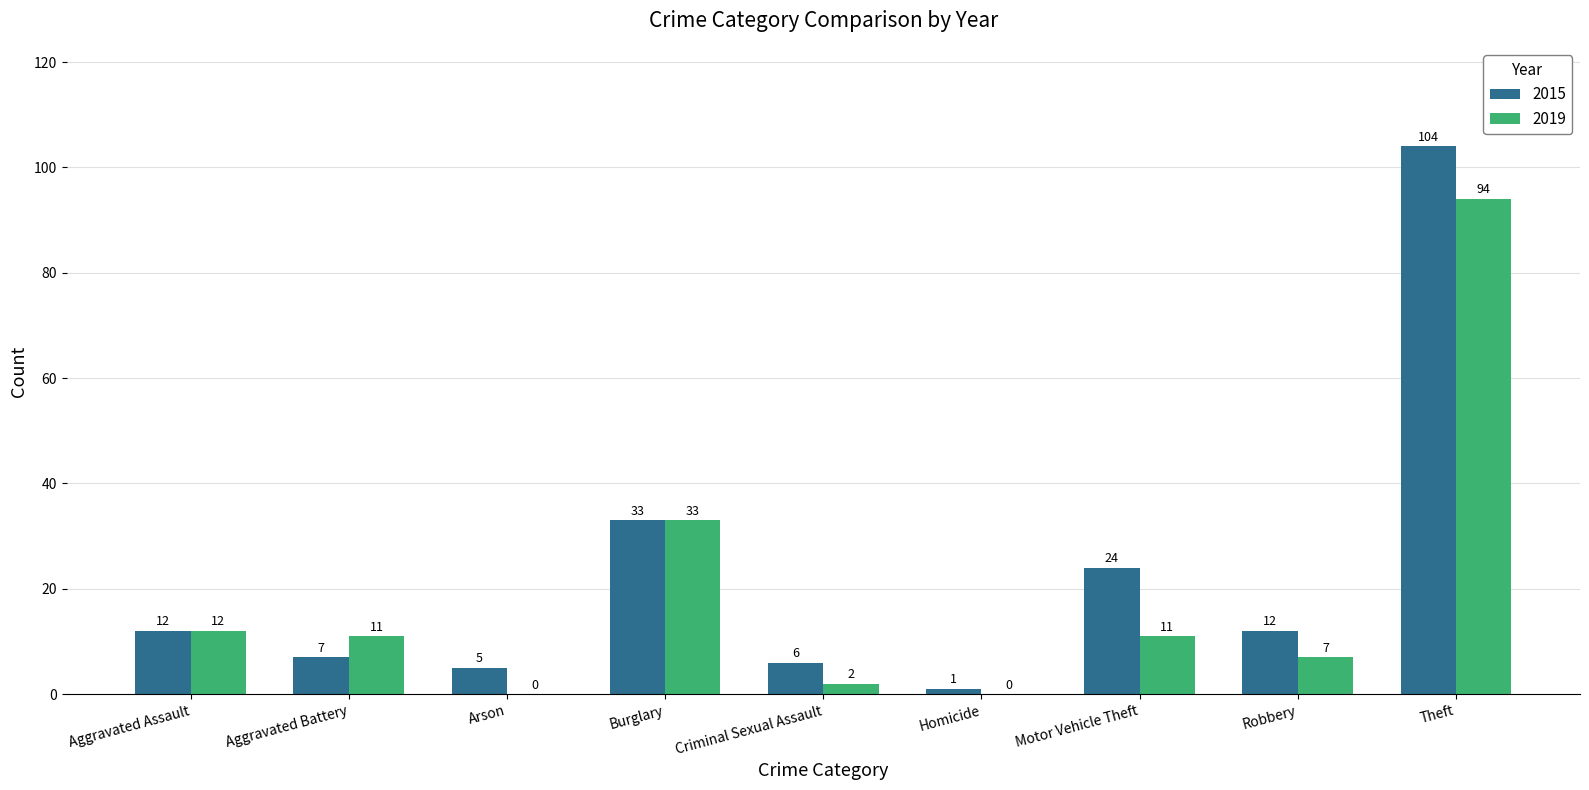

The value of 2019 at Aggravated Assault is 12. True or false?

True